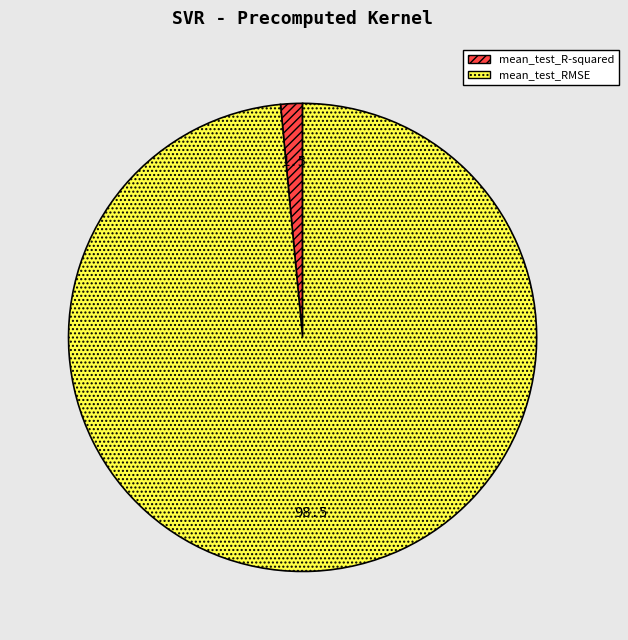

True or false: mean_test_RMSE accounts for 98% of the total.

True